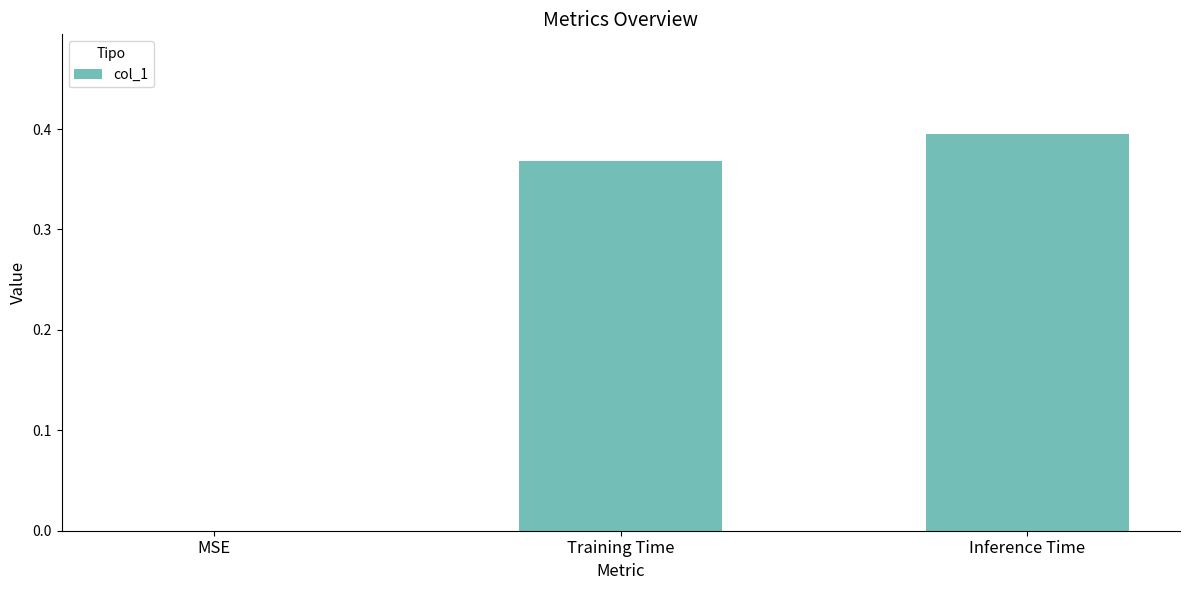

At which category does the chart reach its peak across all series?

Inference Time